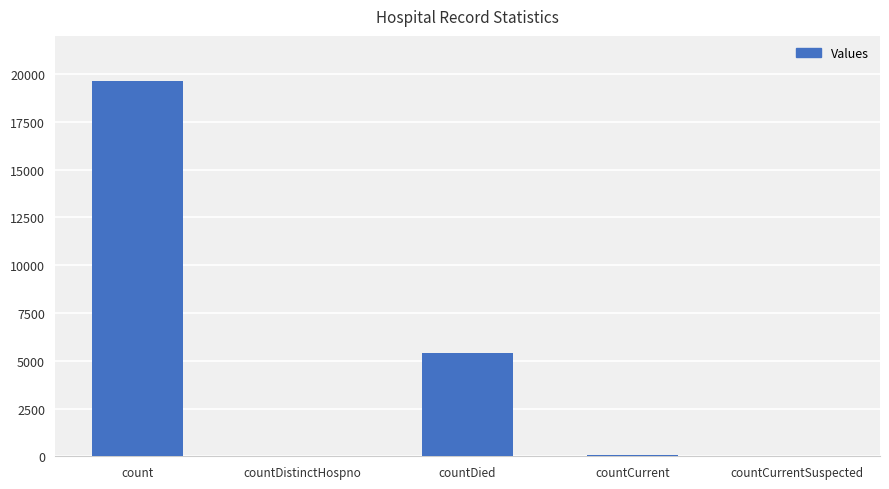

What is the greatest value displayed?

19647